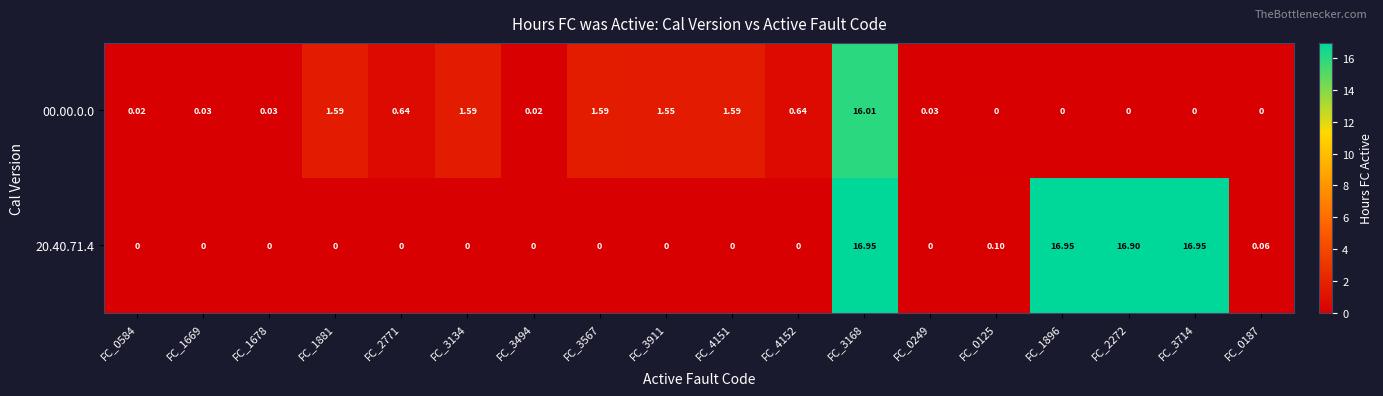

Is the value of 20.40.71.4 at FC_0187 greater than the value of 00.00.0.0 at FC_0584?

Yes